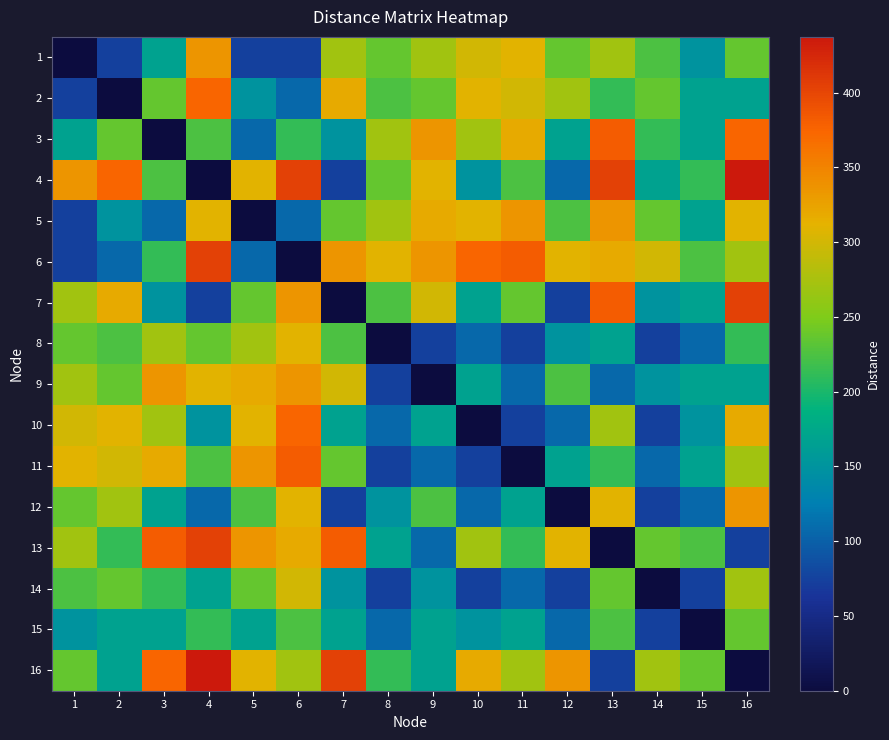

How many categories are shown in the chart?

16